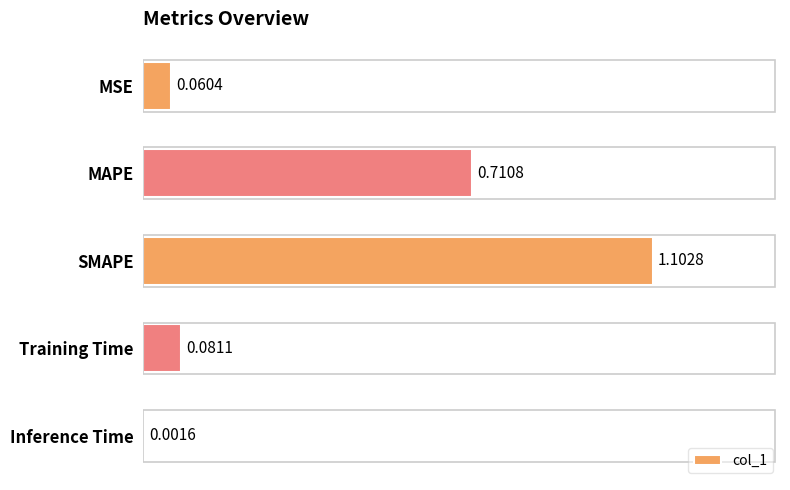

Which category has the highest value across all series?

SMAPE